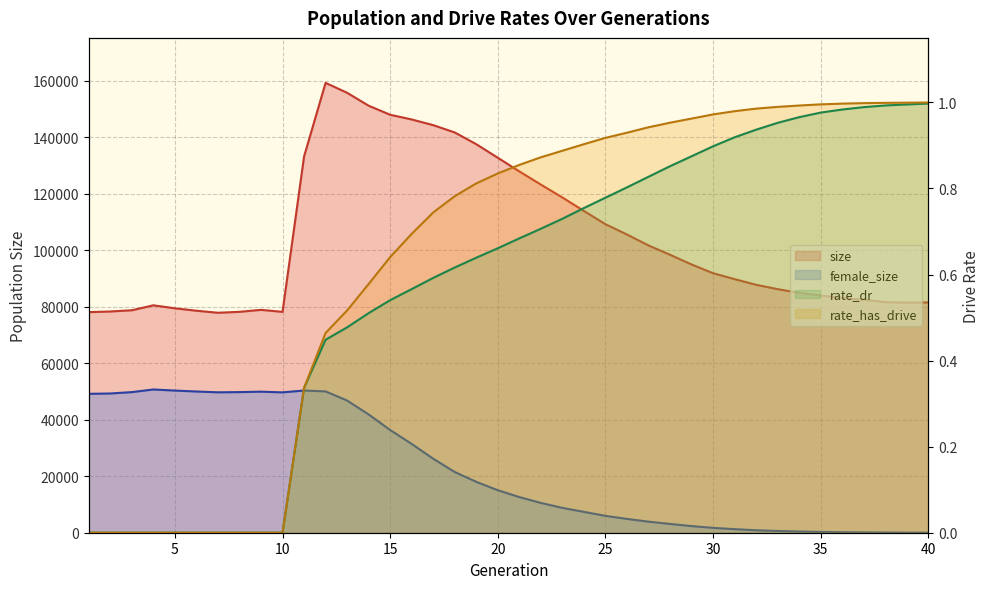

At which category is the sum across all series the highest?

12